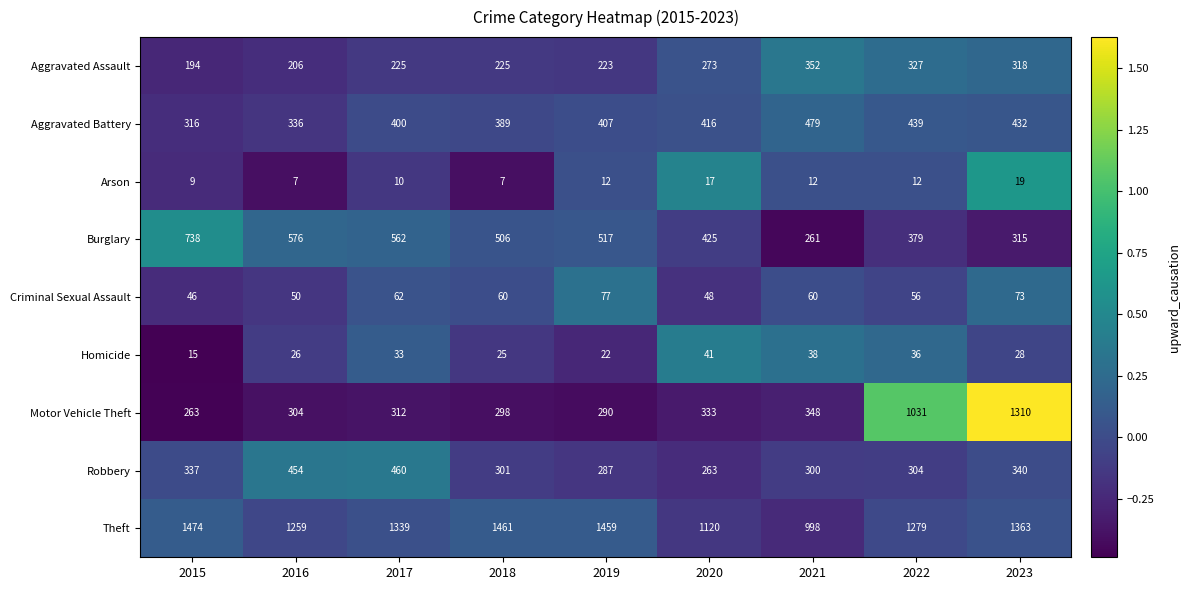

Is it true that Criminal Sexual Assault equals 56 at 2022?

True